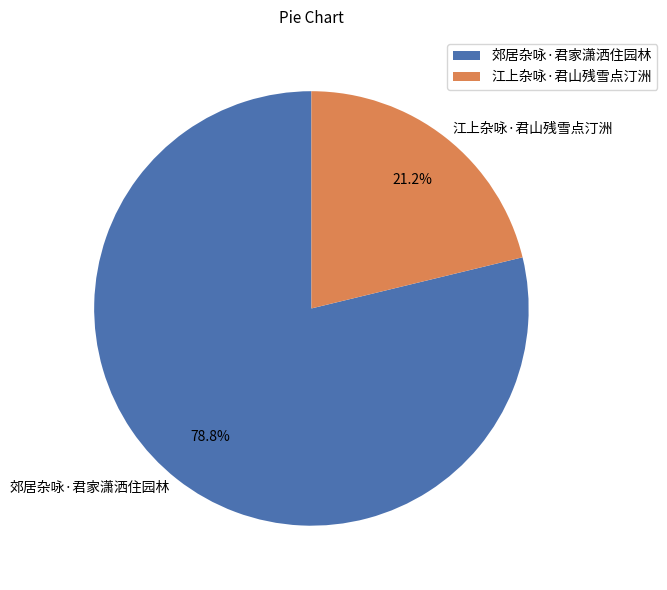

What is the largest slice in the pie chart?

郊居杂咏·君家潇洒住园林